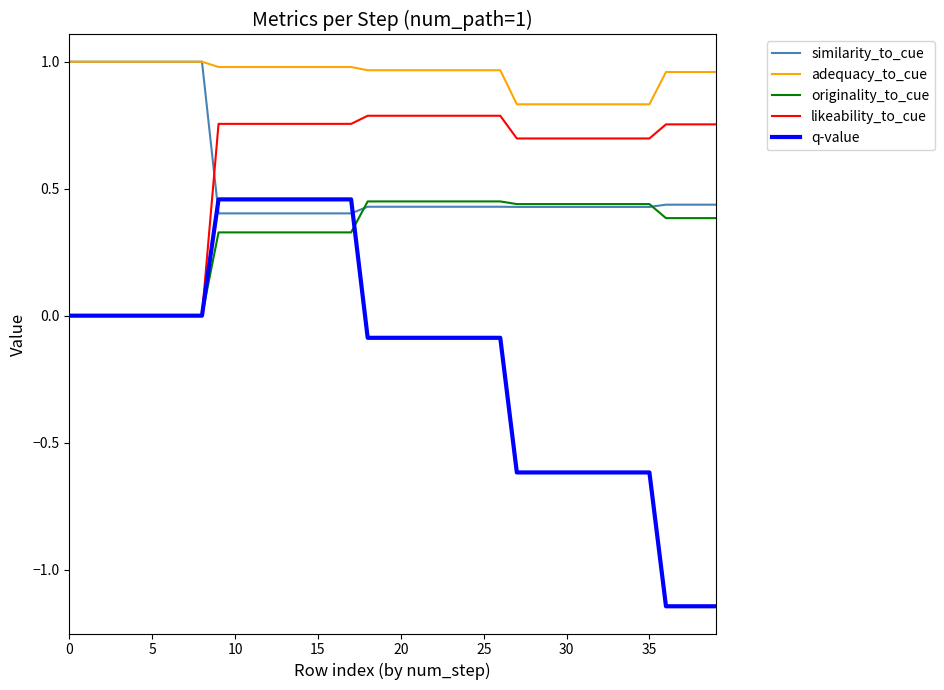

Which series has the largest range (max minus min)?

q-value